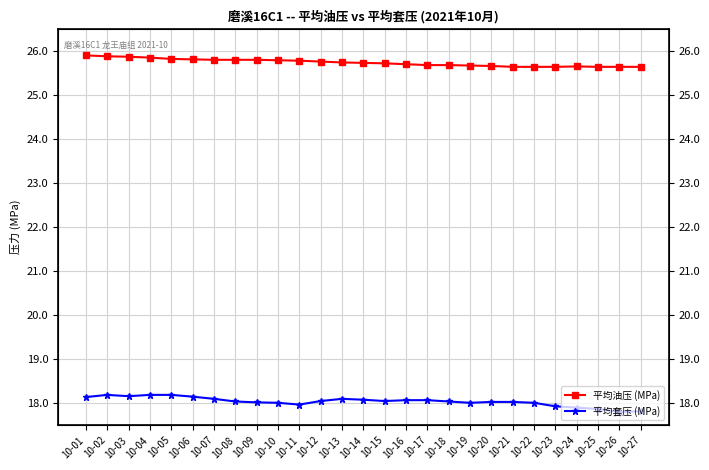

How many lines are shown in the chart?

2